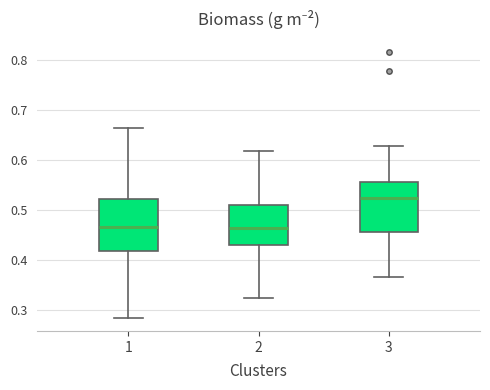

Reading left to right, read every box against the y-axis: the position of its median line, the range the box covers, and the ends of its whiskers. The values are not printed on the chart, so give them approximately, as read against the axis.

1: median 0.47, box 0.42 to 0.52, whiskers 0.28 to 0.66
2: median 0.46, box 0.43 to 0.51, whiskers 0.32 to 0.62
3: median 0.52, box 0.46 to 0.55, whiskers 0.36 to 0.63